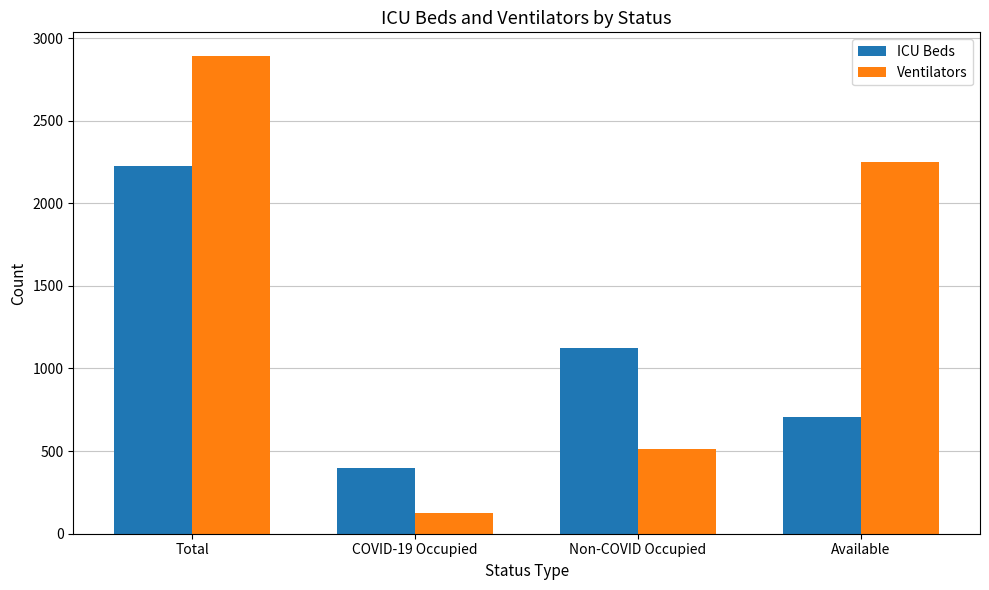

What is the difference between the second highest and second lowest values in the Ventilators series?

1737